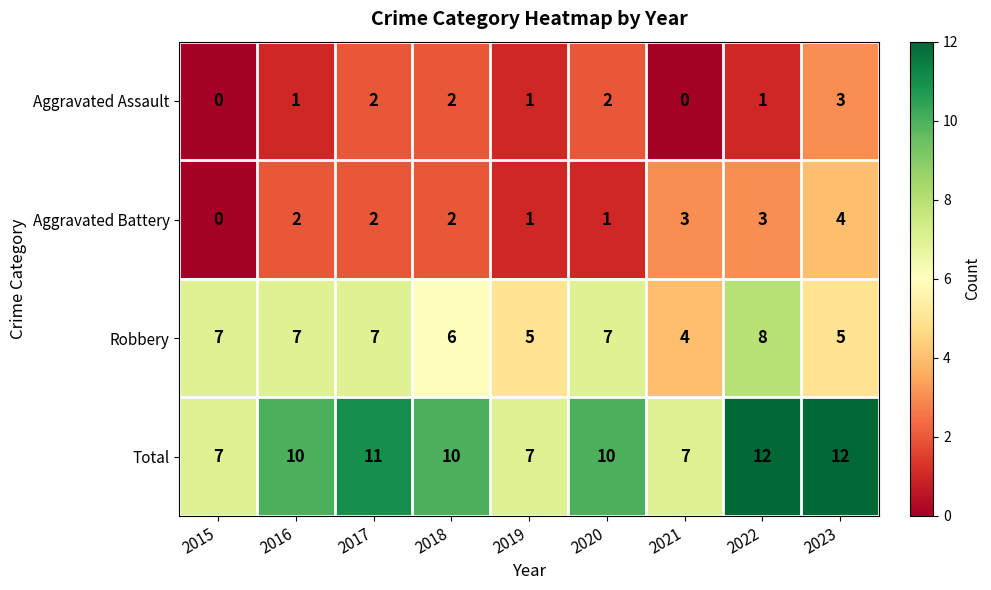

True or false: Aggravated Assault has a value of 1 at 2018.

False